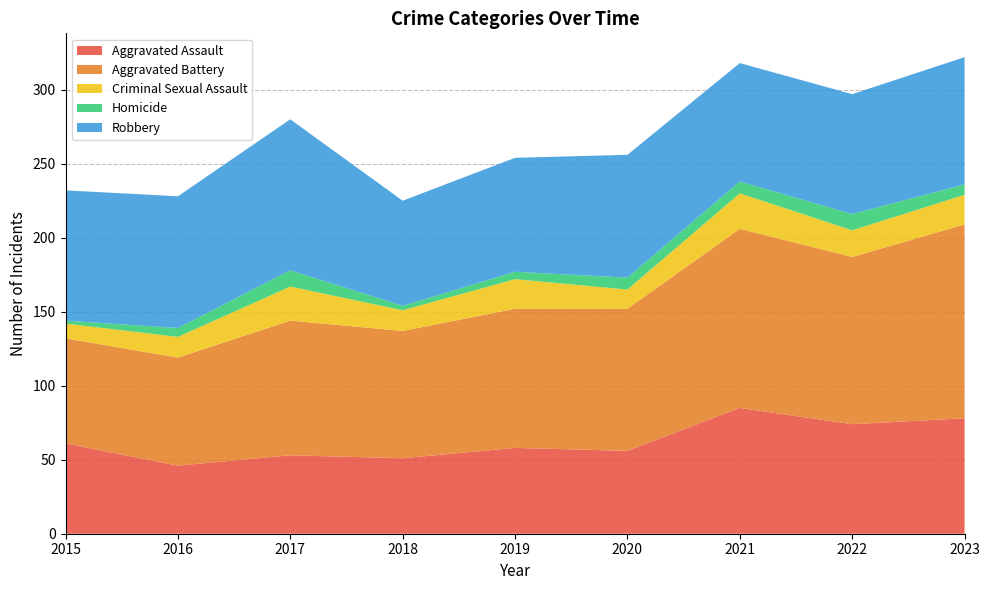

Reading right to left, transcribe all the data shown in this chart.

Aggravated Assault: 78	74	85	56	58	51	53	46	61
Aggravated Battery: 131	113	121	96	94	86	91	73	71
Criminal Sexual Assault: 20	18	24	13	20	14	23	14	10
Homicide: 7	11	8	8	5	3	11	6	2
Robbery: 86	81	80	83	77	71	102	89	88